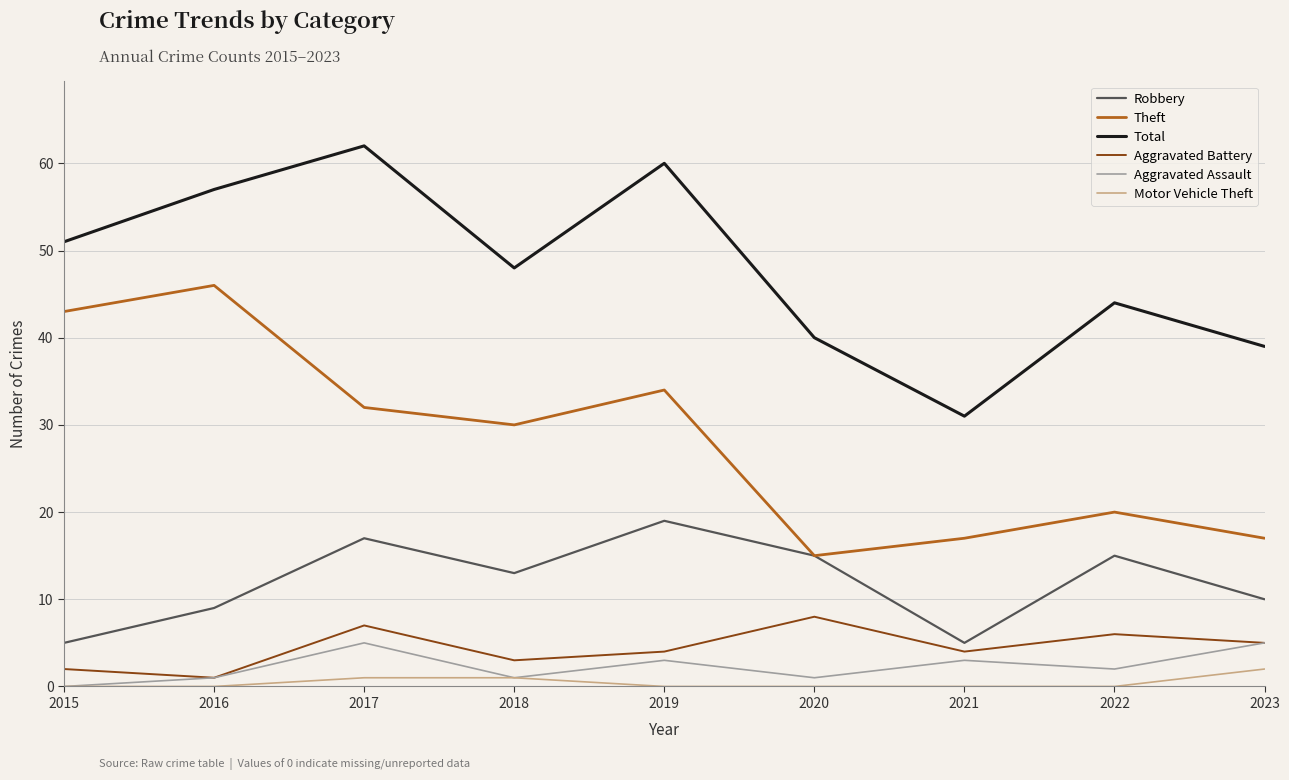

Reading left to right, list all the values displayed in this chart.

Robbery: 2015=5	2016=9	2017=17	2018=13	2019=19	2020=15	2021=5	2022=15	2023=10
Theft: 2015=43	2016=46	2017=32	2018=30	2019=34	2020=15	2021=17	2022=20	2023=17
Total: 2015=51	2016=57	2017=62	2018=48	2019=60	2020=40	2021=31	2022=44	2023=39
Aggravated Battery: 2015=2	2016=1	2017=7	2018=3	2019=4	2020=8	2021=4	2022=6	2023=5
Aggravated Assault: 2015=0	2016=1	2017=5	2018=1	2019=3	2020=1	2021=3	2022=2	2023=5
Motor Vehicle Theft: 2015=0	2016=0	2017=1	2018=1	2019=0	2020=0	2021=0	2022=0	2023=2